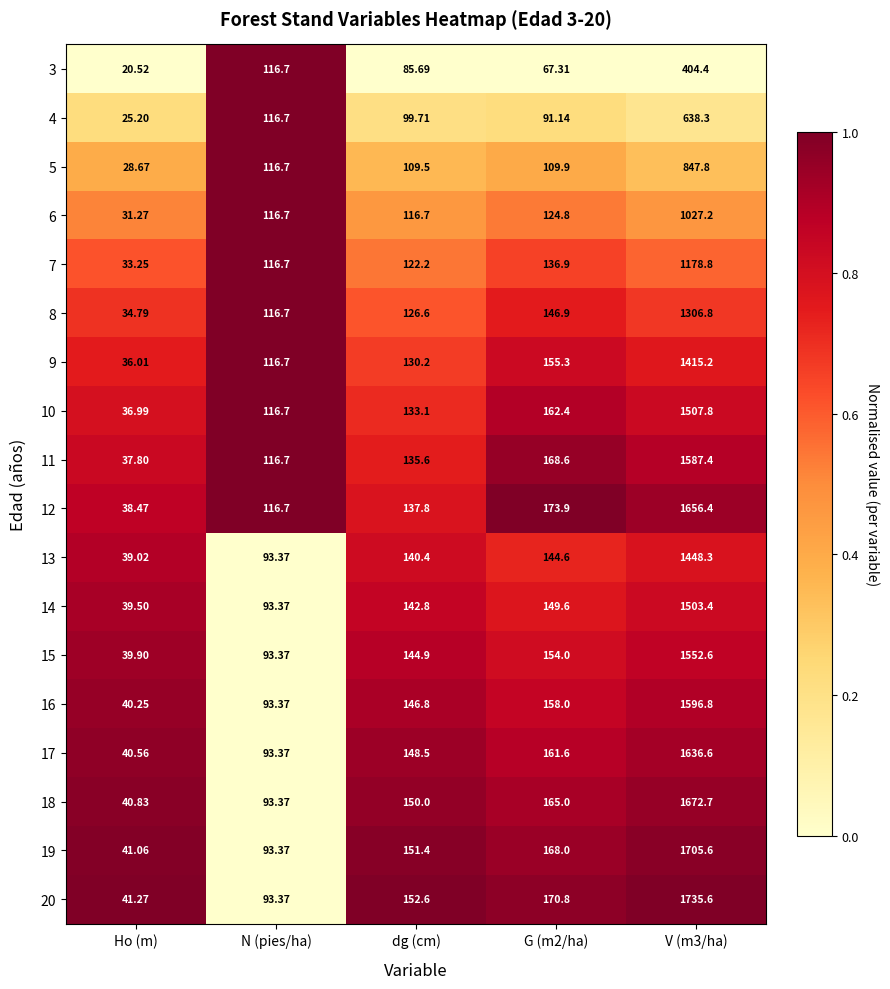

How many series are shown in this chart?

18